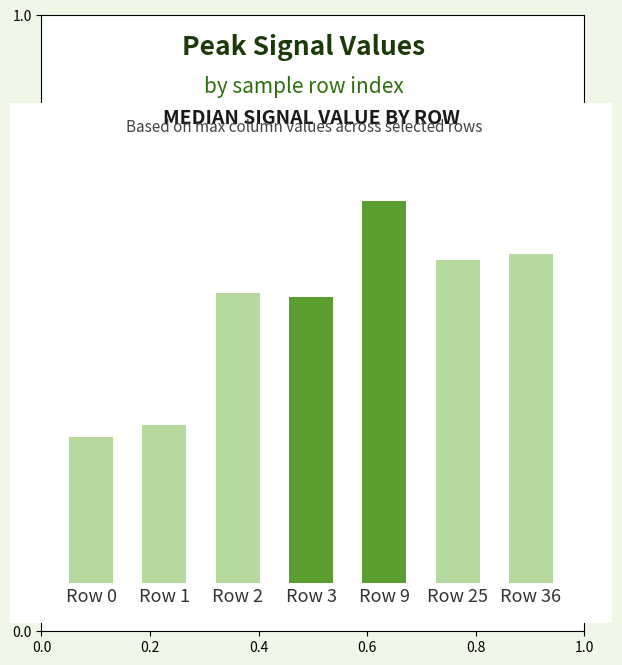

Does the chart contain any negative values?

No